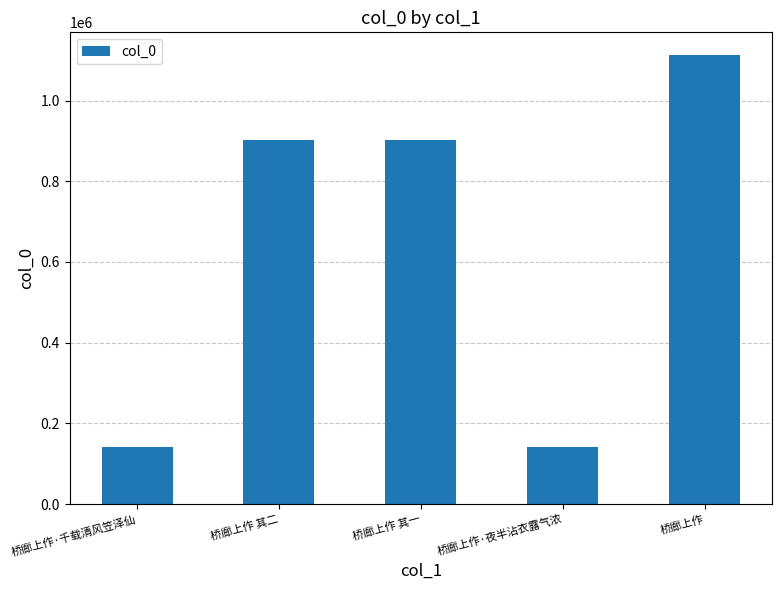

What is the value of the 1st bar from the left?

140505